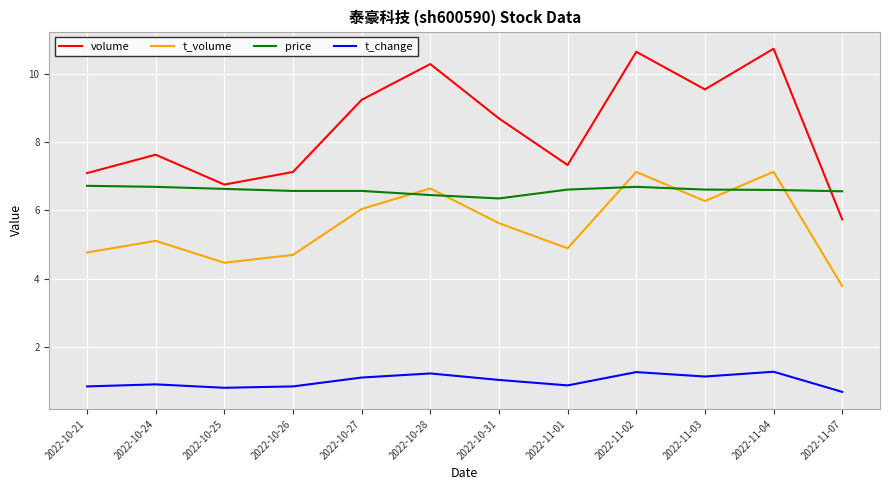

True or false: volume has a value of 19.0 at 2022-11-04.

False